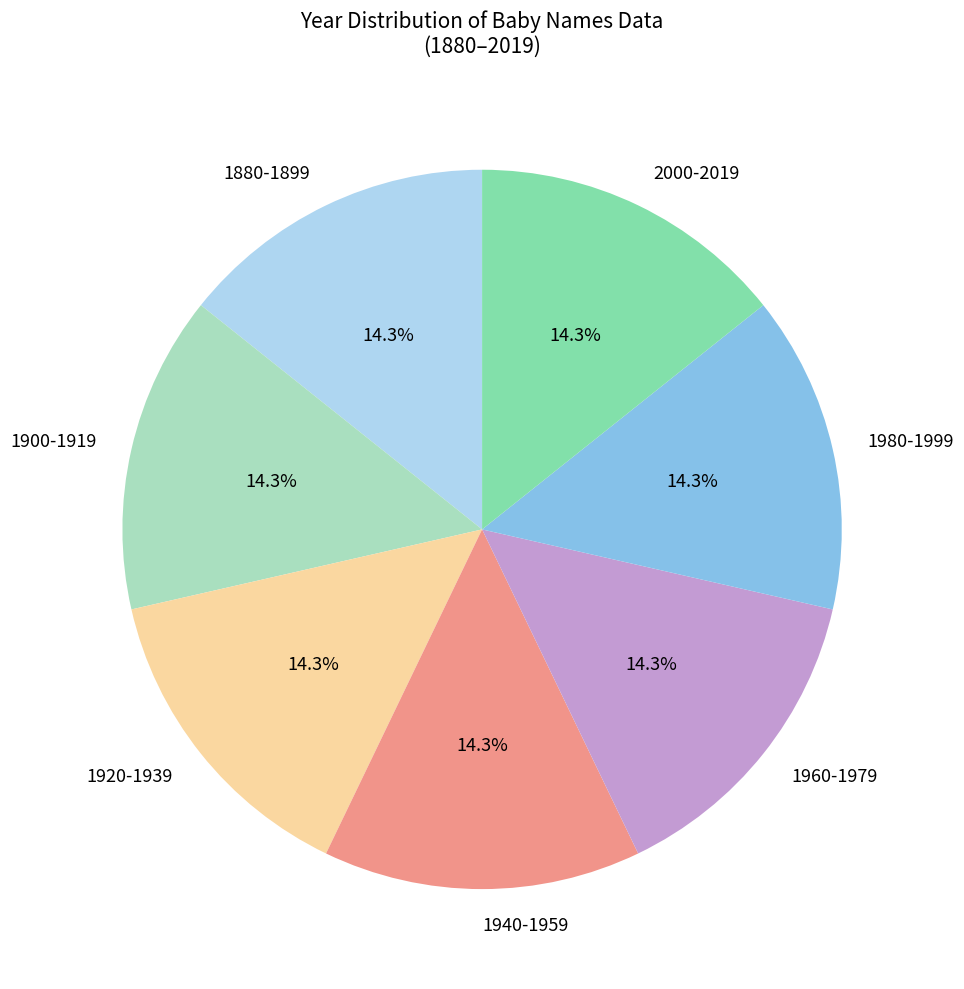

What is the ratio of the value at 1920-1939 to the value at 2000-2019?

1.0